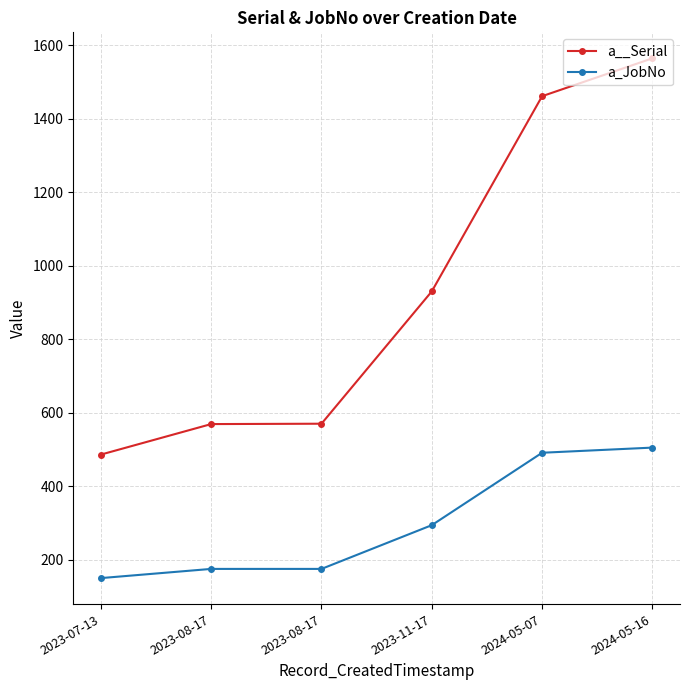

Is the value of a_JobNo at 2023-08-17 greater than the value of a__Serial at 2024-05-07?

No